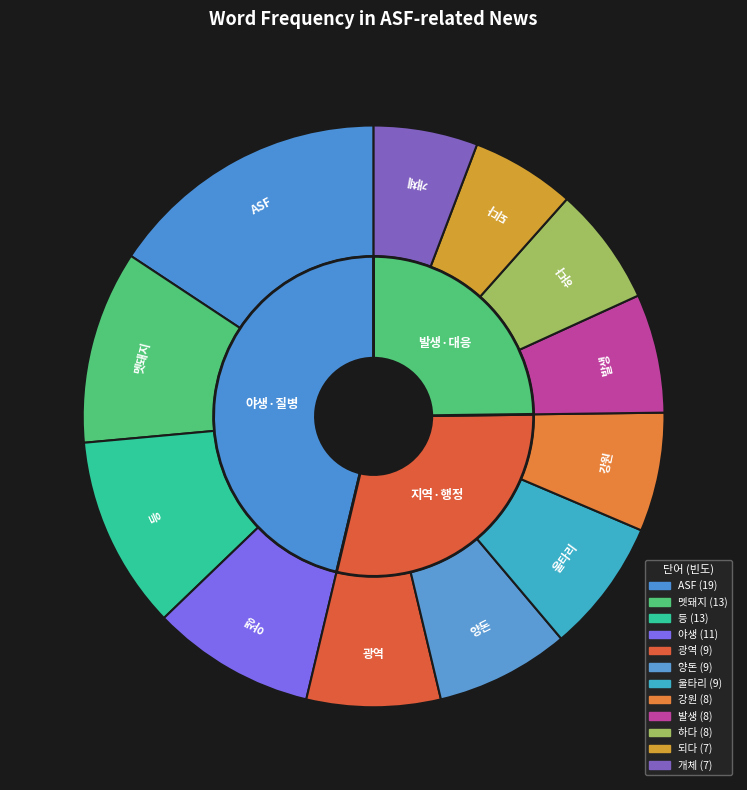

To the nearest percent, what portion does 되다 represent?

6%